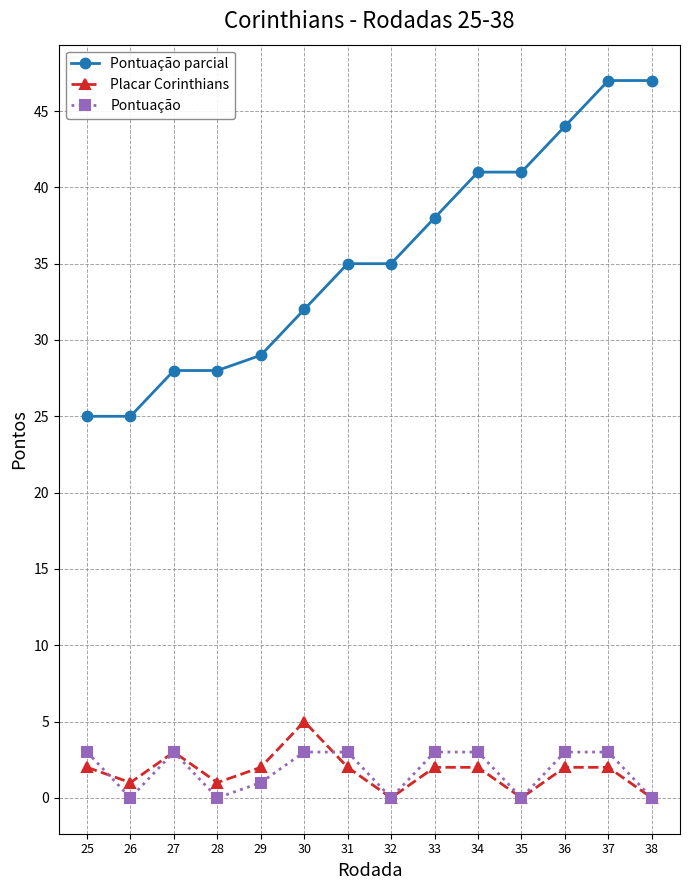

Where is the first local minimum for Pontuação?

26